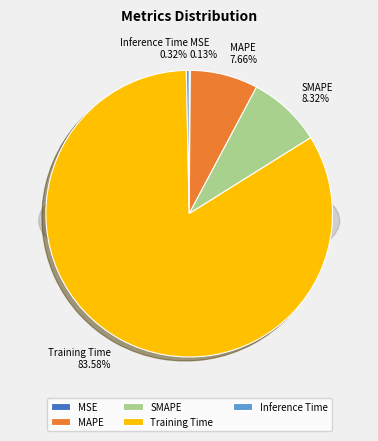

How many segments does this pie chart have?

5